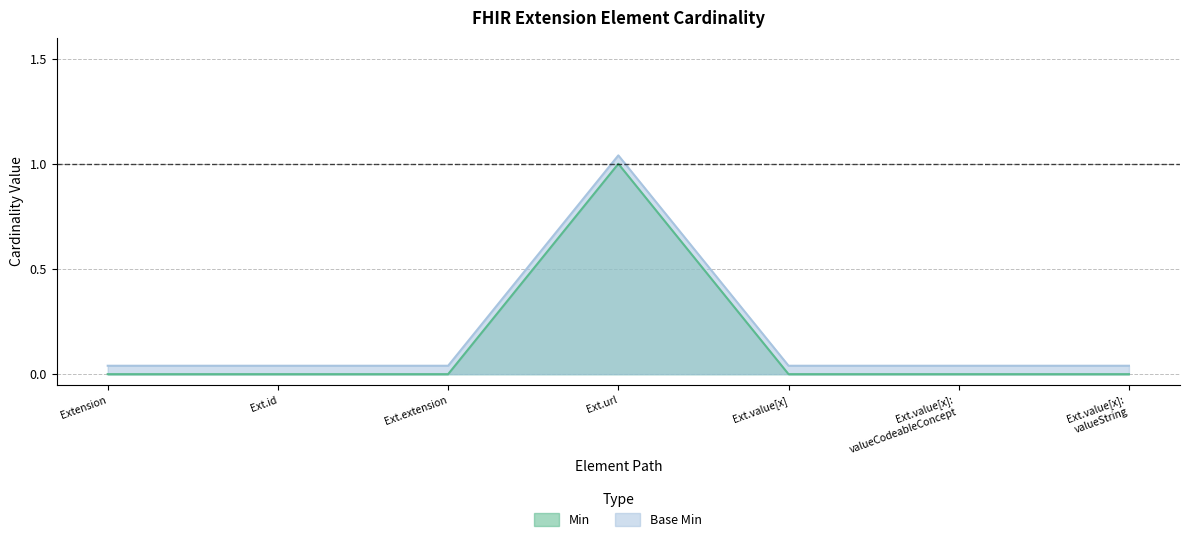

Which label corresponds to the largest value in the chart?

Ext.url